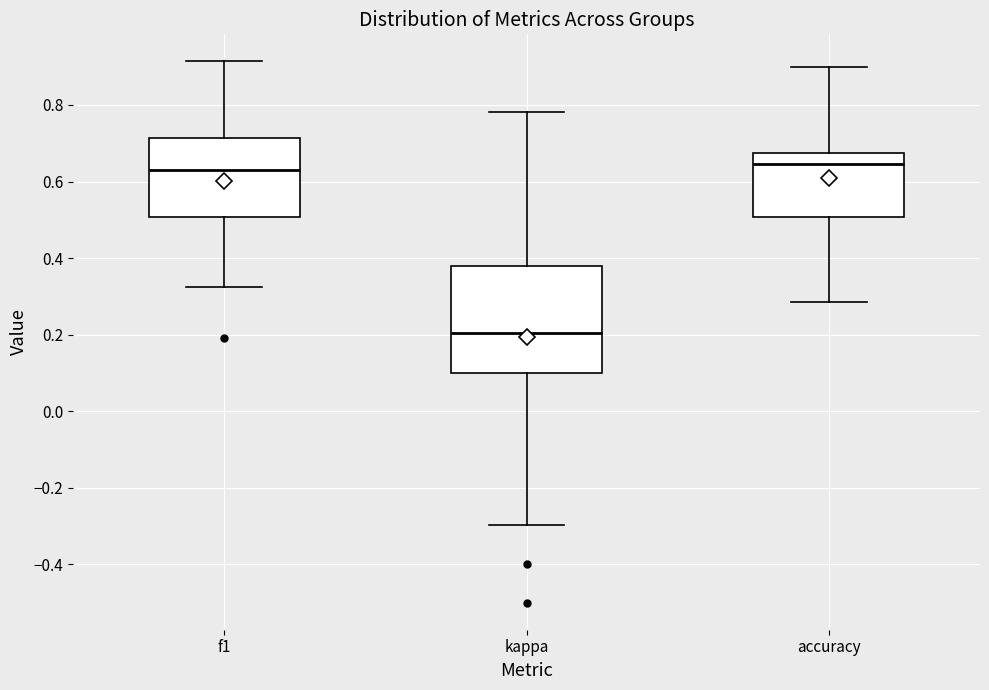

Reading left to right, transcribe this box plot: for each box, give where its median line is, the range the box spans, and where its two whiskers end, as read against the y-axis. The values are not printed on the chart, so give them approximately, as read against the axis.

f1: median 0.64, box 0.50 to 0.72, whiskers 0.32 to 0.92
kappa: median 0.20, box 0.10 to 0.38, whiskers -0.30 to 0.78
accuracy: median 0.64, box 0.50 to 0.68, whiskers 0.28 to 0.90